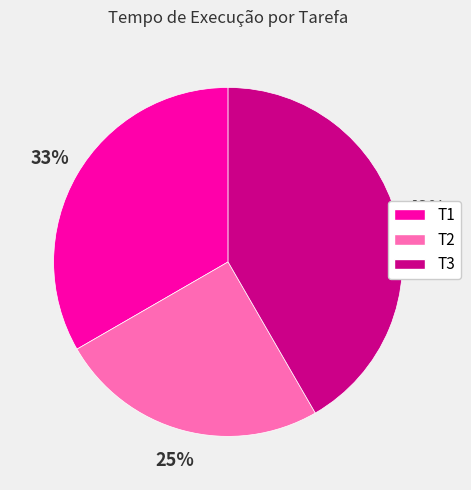

True or false: T1 accounts for 23% of the total.

False